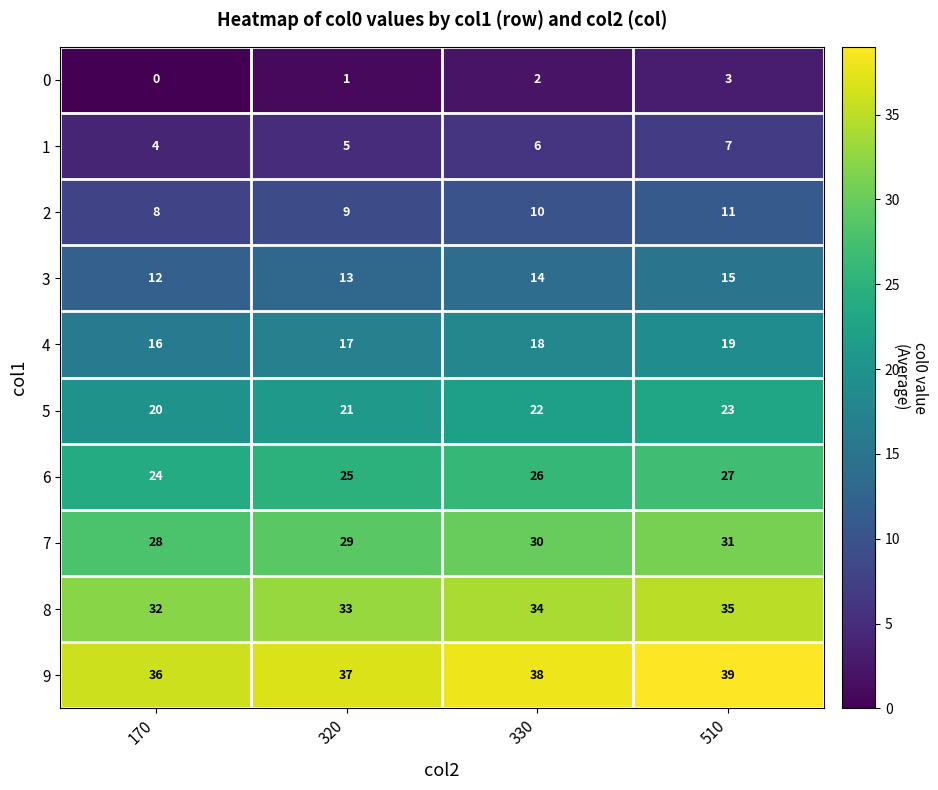

At which category is the sum across all series the highest?

510